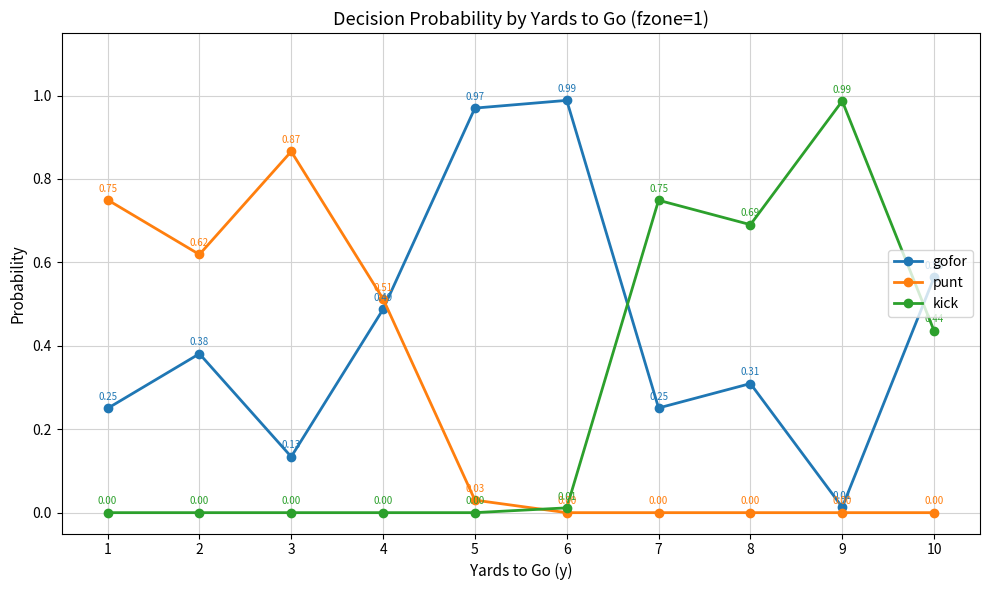

The gofor series shows 1.7 at 6. True or false?

False